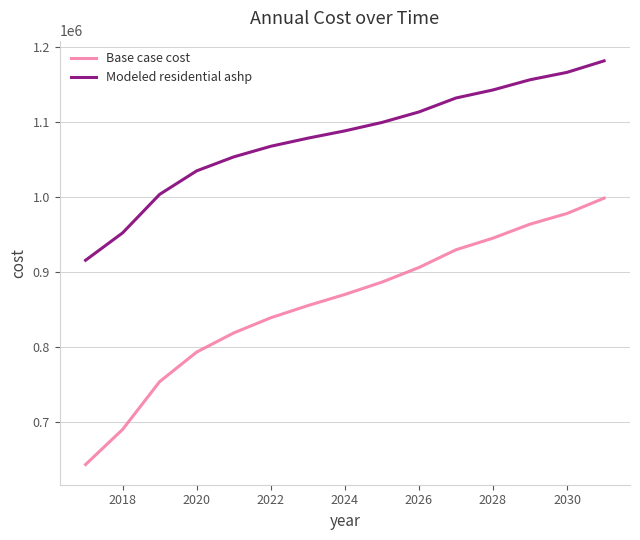

What is the maximum value shown in the chart?

1181311.4